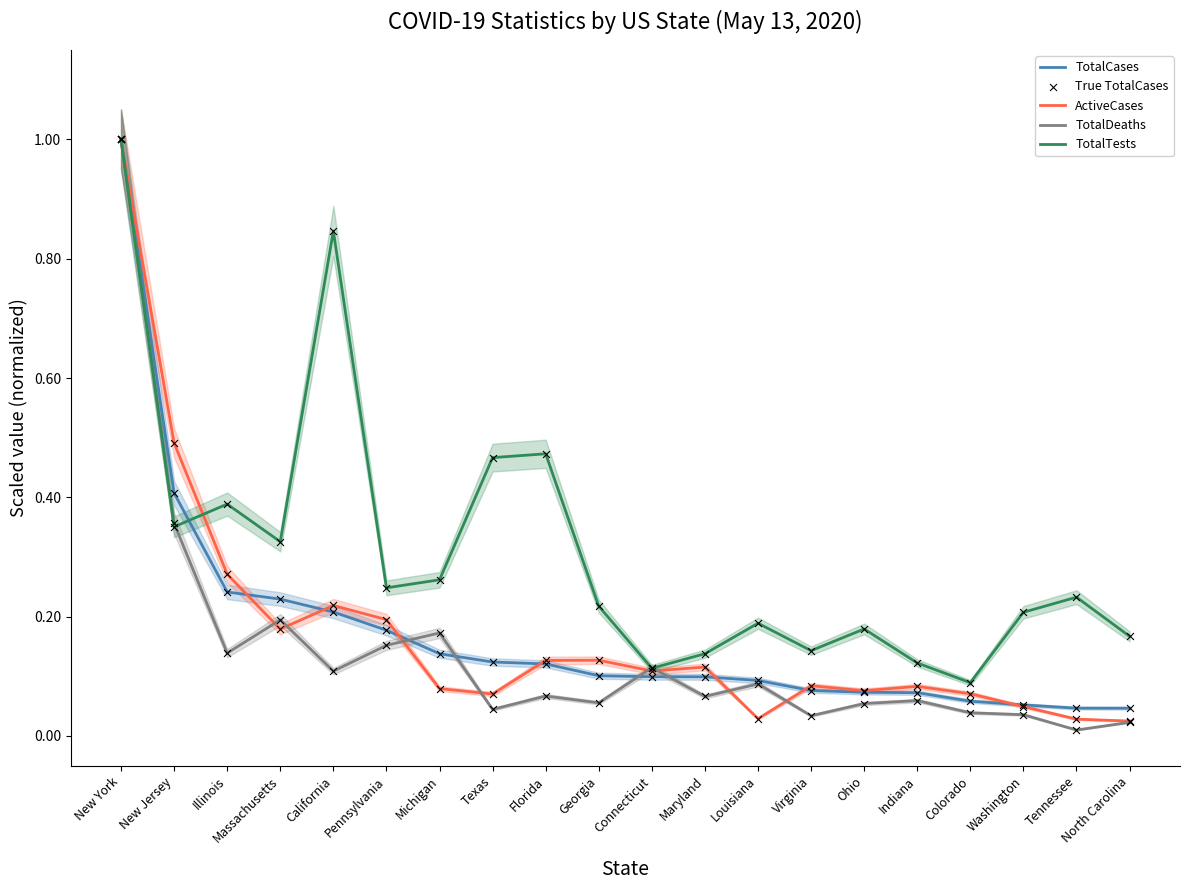

Which series has the largest total across all categories?

TotalTests